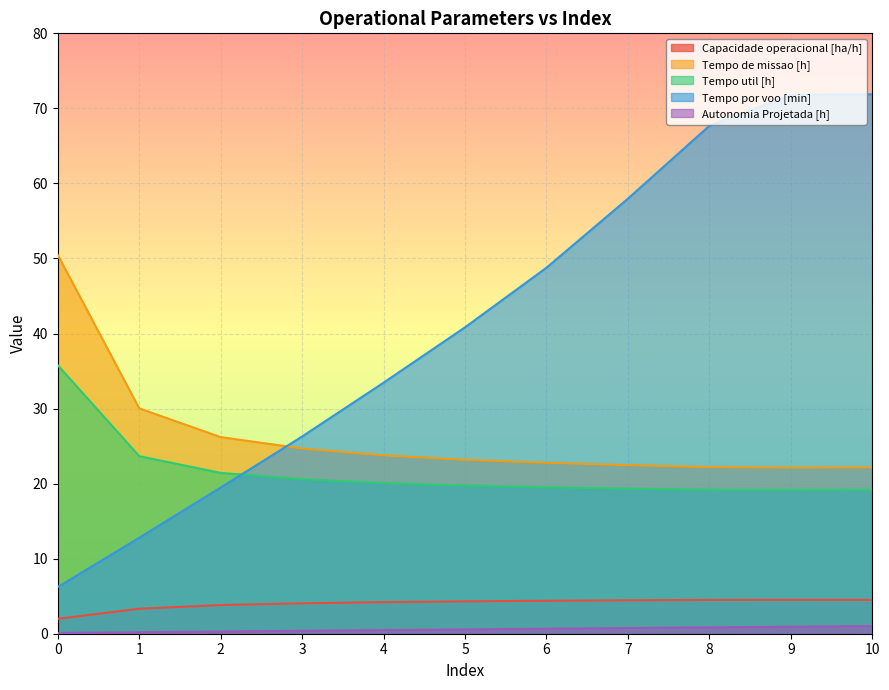

Reading left to right, extract all data points from this chart.

Capacidade operacional [ha/h]: 2.0	3.3	3.8	4.1	4.2	4.3	4.4	4.5	4.5	4.5	4.5
Tempo de missao [h]: 50.5	30.0	26.2	24.7	23.8	23.2	22.8	22.5	22.2	22.1	22.2
Tempo util [h]: 35.8	23.7	21.4	20.6	20.1	19.7	19.5	19.3	19.2	19.1	19.2
Tempo por voo [min]: 6.2	12.8	19.5	26.3	33.5	40.8	48.8	58.0	67.7	71.8	71.9
Autonomia Projetada [h]: 0.1	0.2	0.3	0.4	0.5	0.6	0.7	0.8	0.8	0.9	1.0